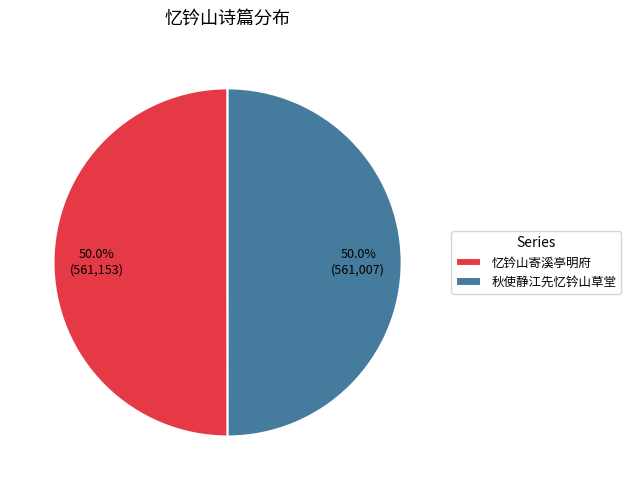

To the nearest percent, what is the average slice percentage?

50%